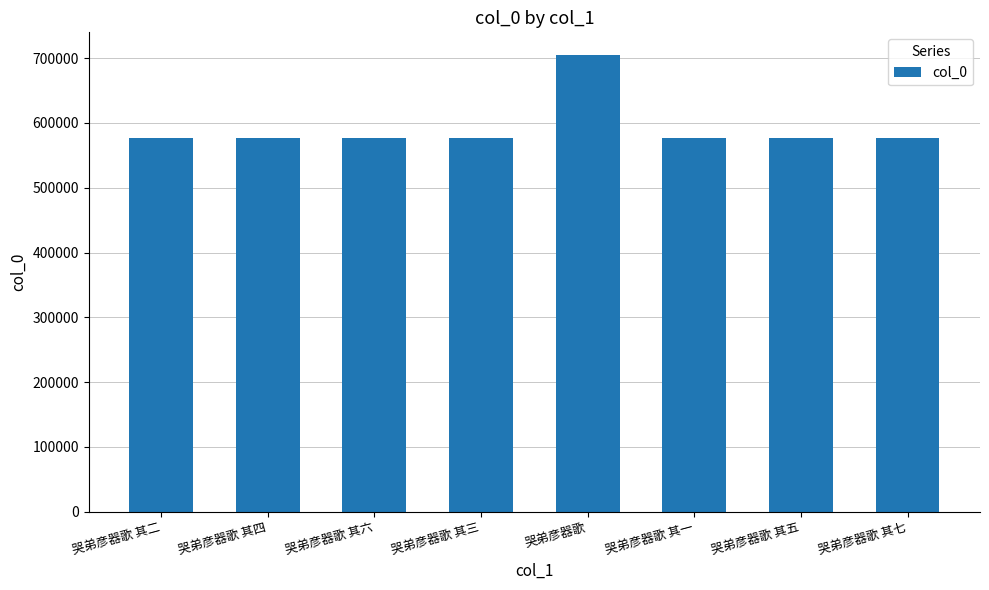

What is the greatest value displayed?

704521